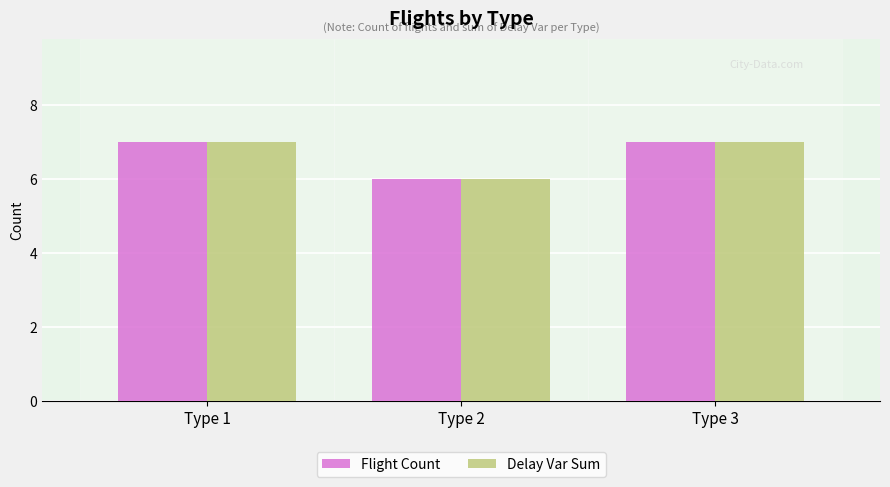

The value of Delay Var Sum at Type 1 is 7. True or false?

True